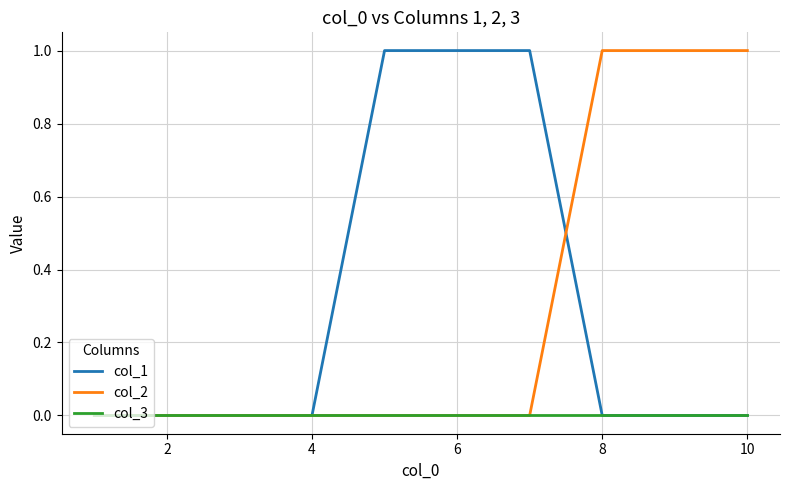

Does the chart have visible grid lines?

Yes